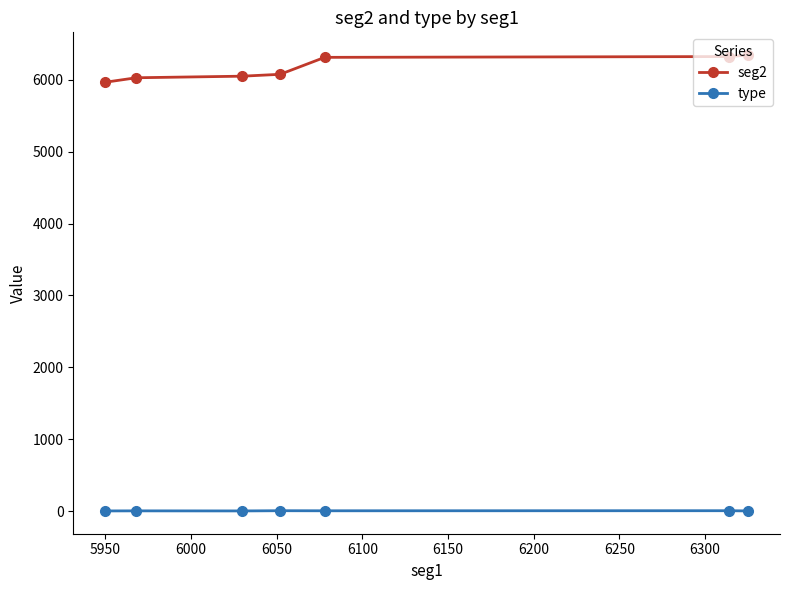

Which series has the largest total across all categories?

seg2